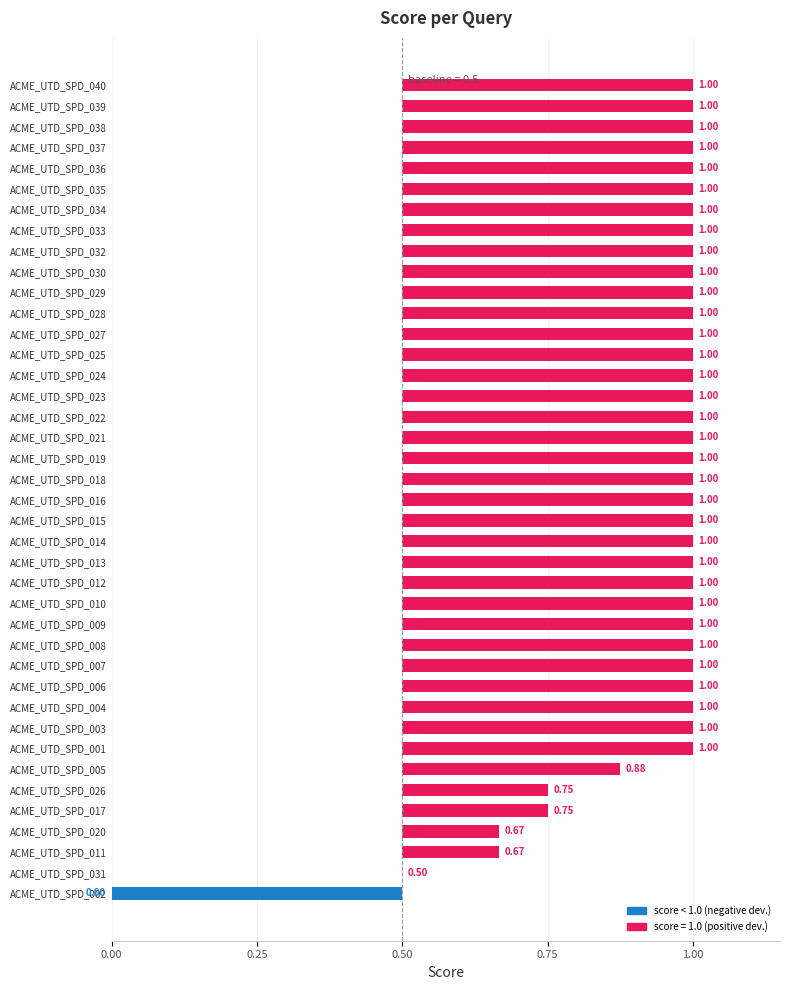

What is the label of the 8th bar from the right?

ACME_UTD_SPD_033